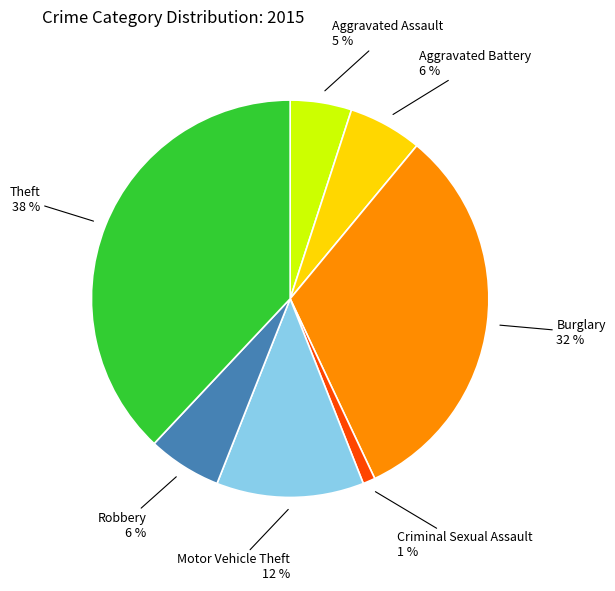

Does any single category account for the majority?

No